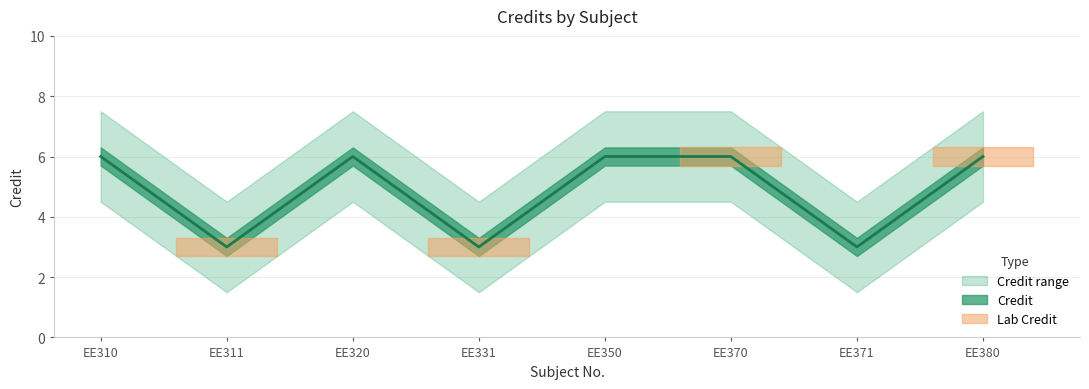

What is the difference between the second highest and minimum values?

3